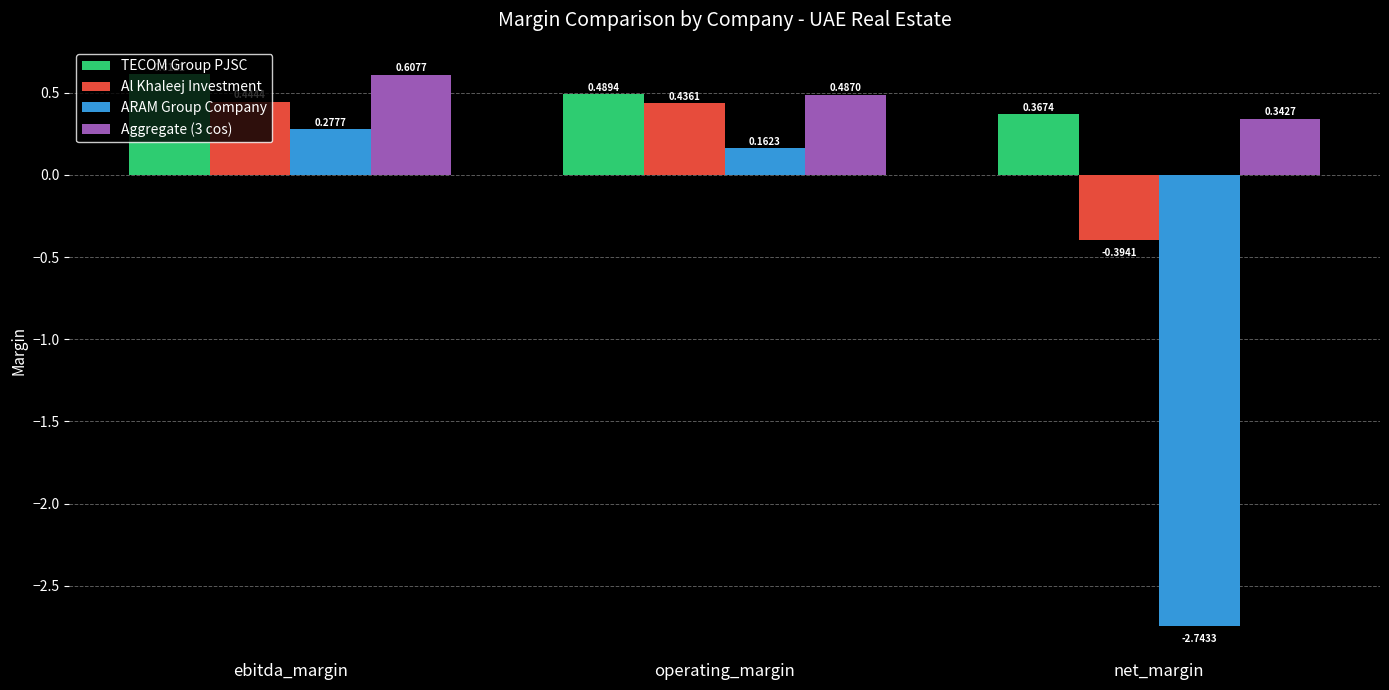

Between ebitda_margin and net_margin, which series saw the biggest shift?

ARAM Group Company